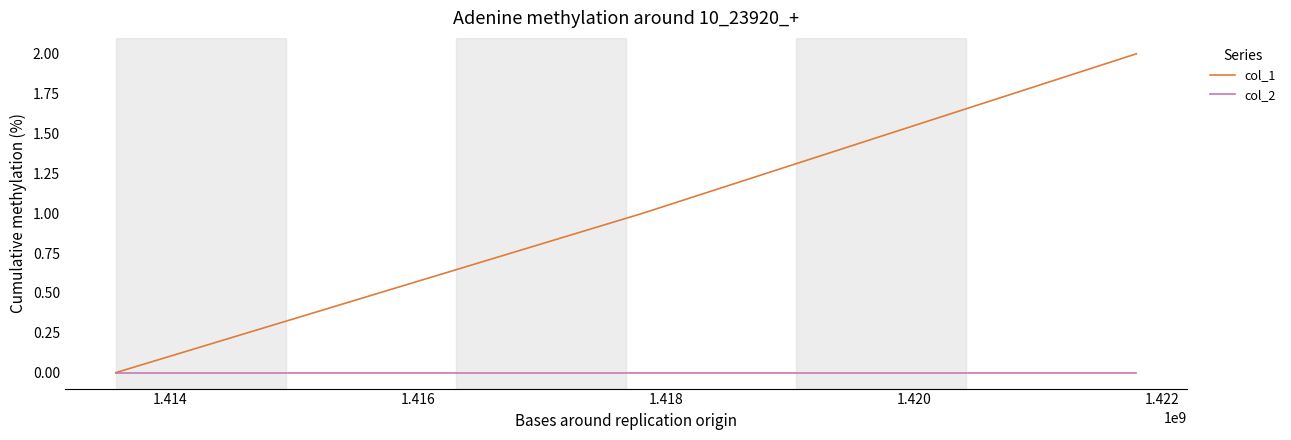

Rank the series by their average value, from highest to lowest.

col_1, col_2